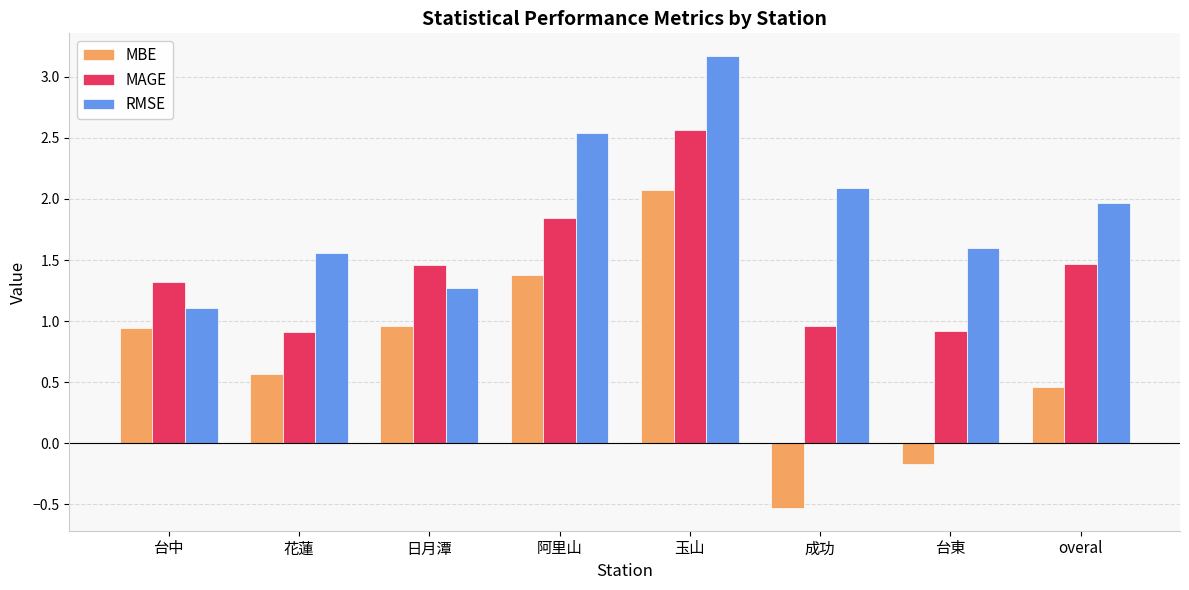

What is the lowest value of the RMSE series?

1.1